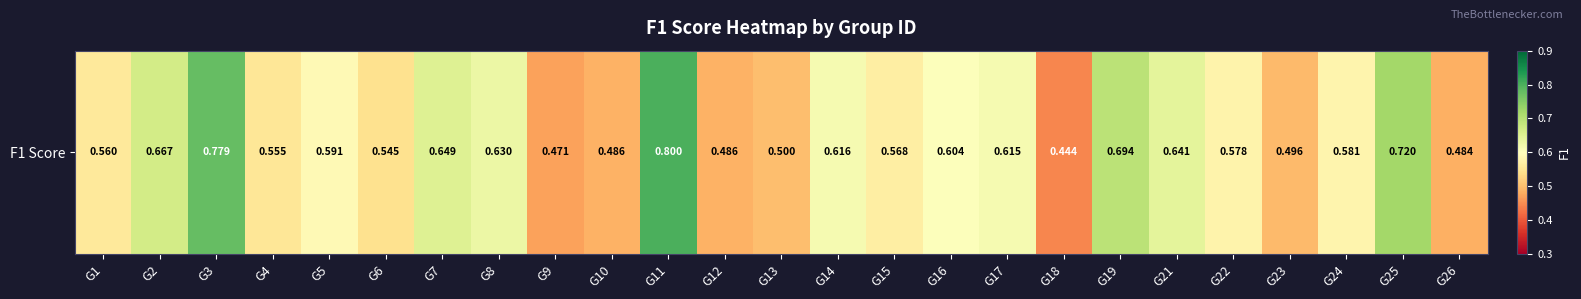

How many data points does each series have?

25